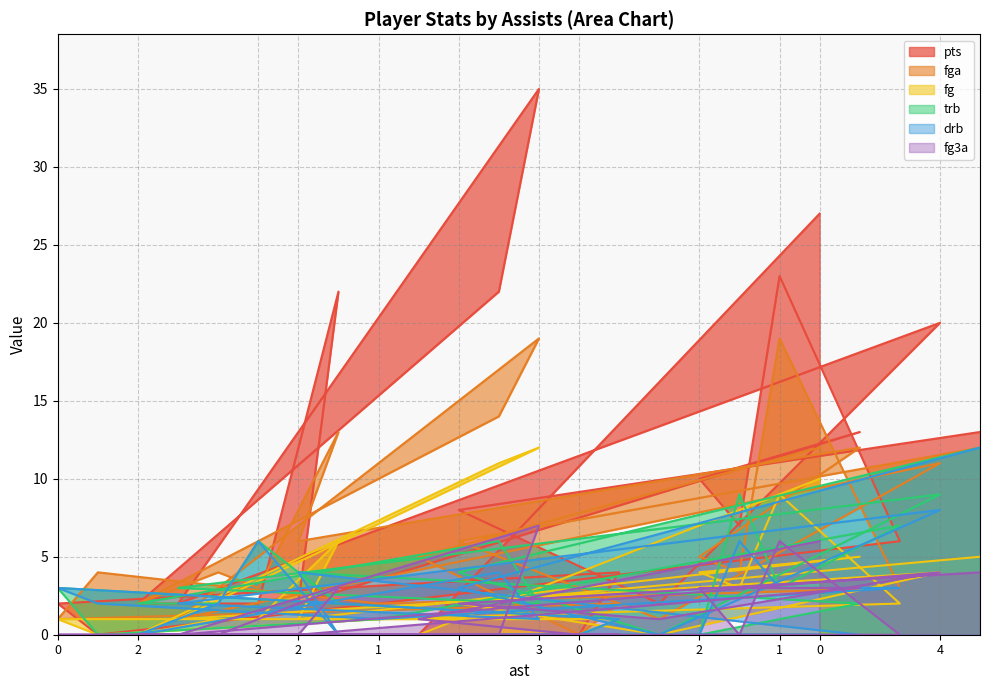

How many values in the drb series exceed 2?

10